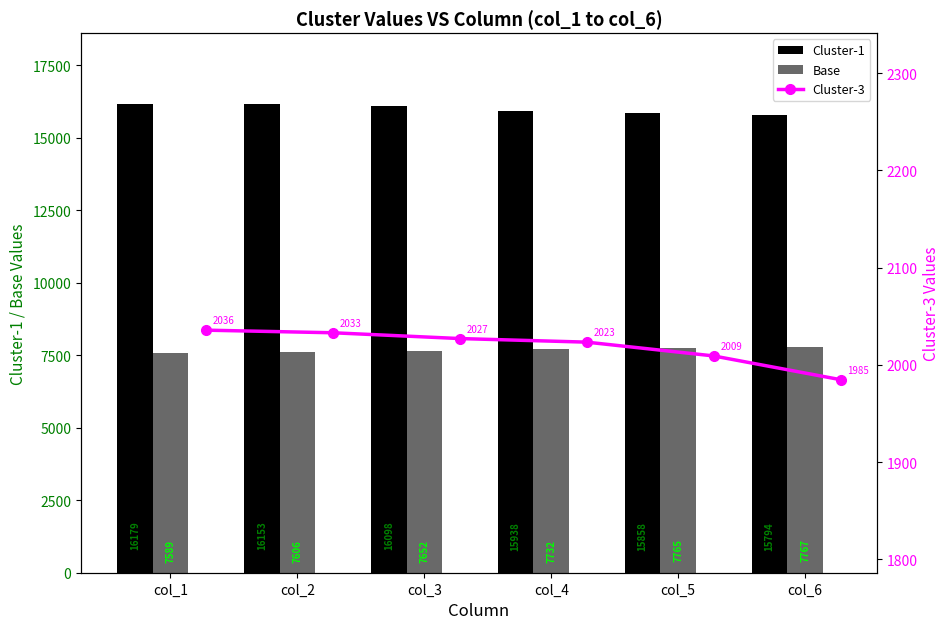

Is it true that Base equals 7605.6 at col_2?

True